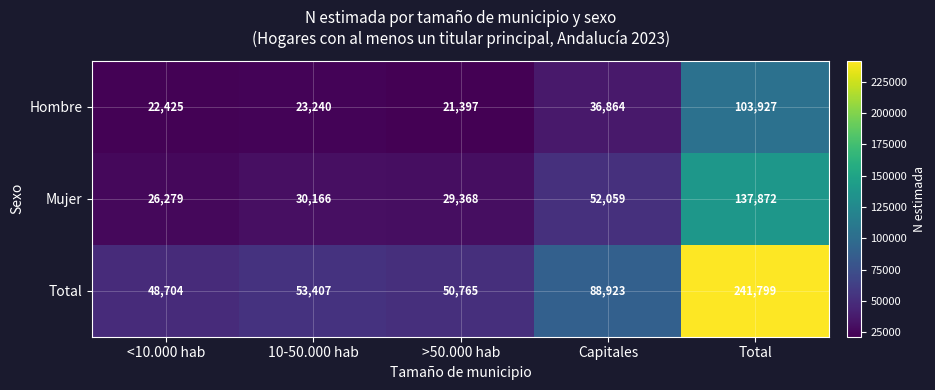

What is the spread (max minus min) of values at 10-50.000 hab?

30167